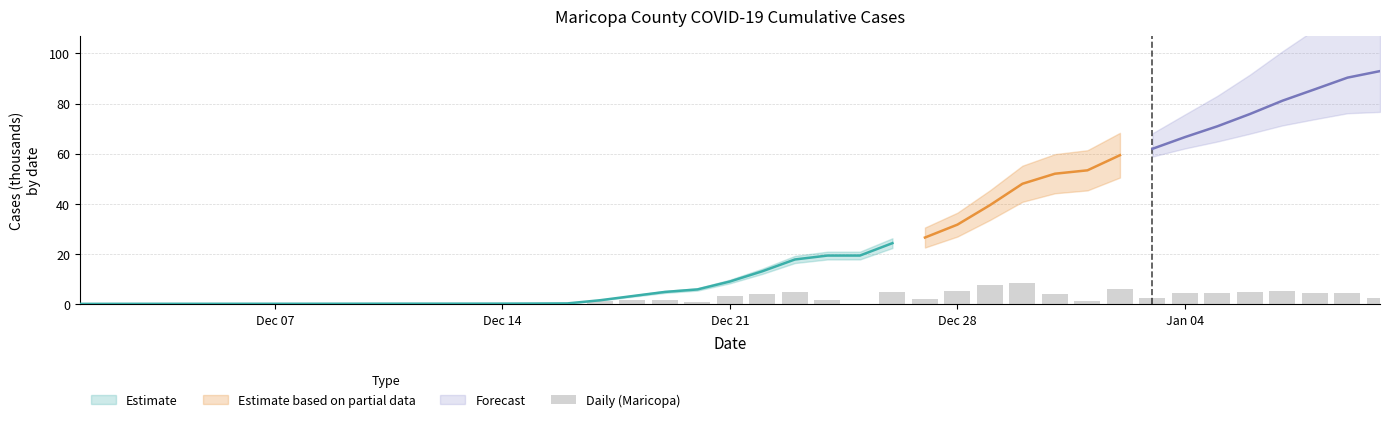

The value at Dec 28 is 0.0. True or false?

False